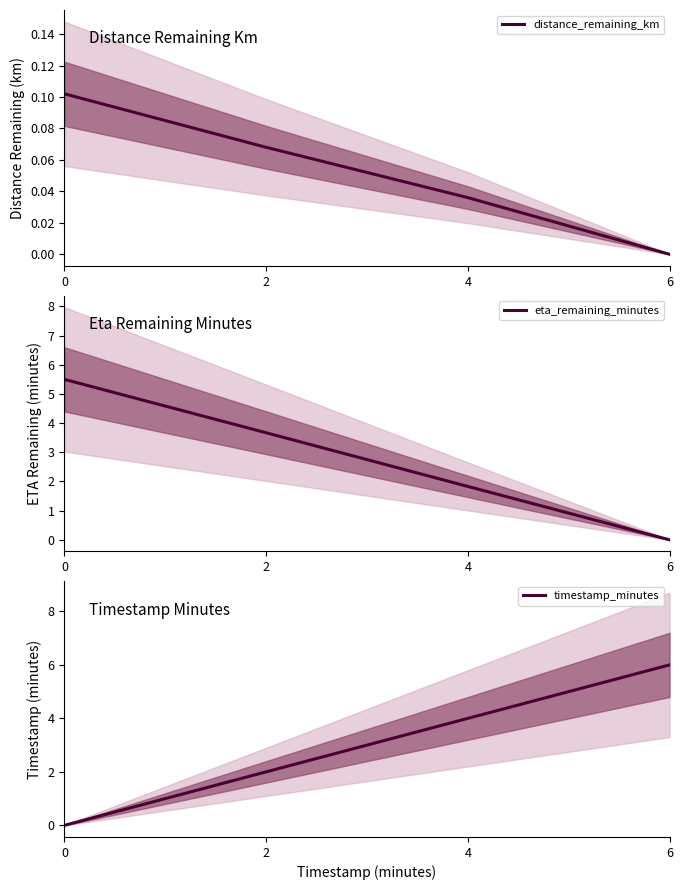

Which series changed the most between 4 and 6?

timestamp_minutes